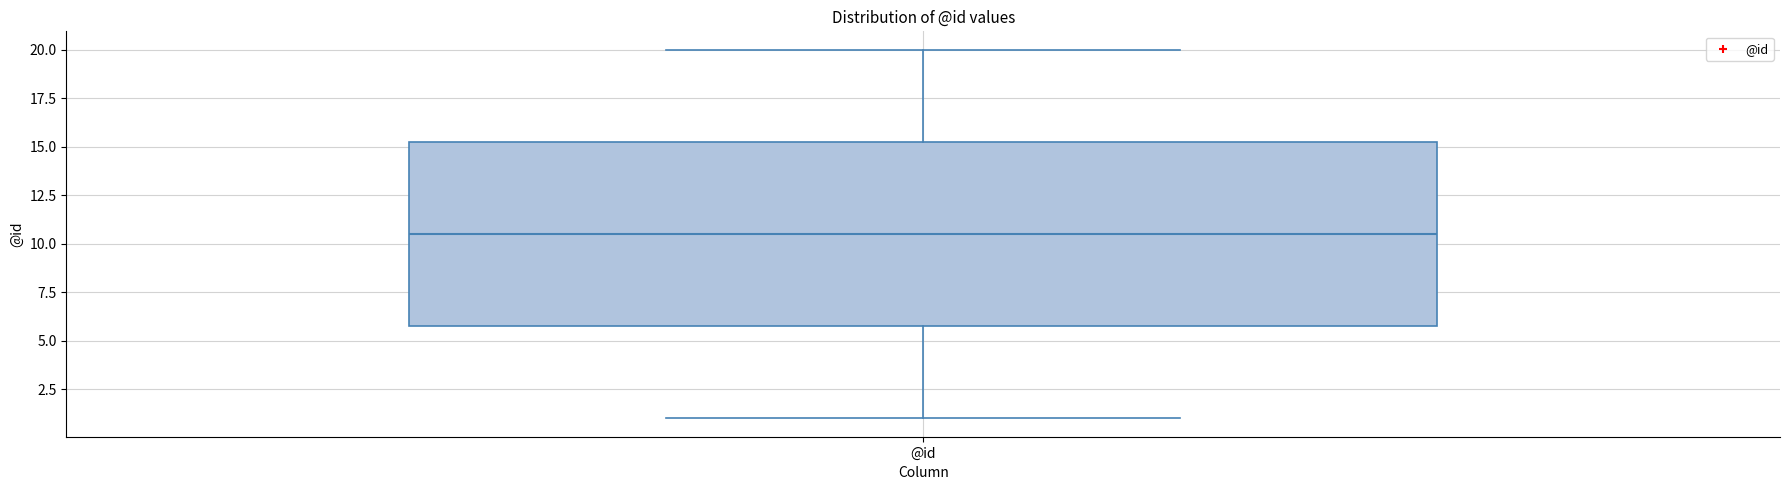

Where is the lower edge of the box for @id on the y-axis? The values are not printed on the chart, so give them approximately, as read against the axis.

6.0